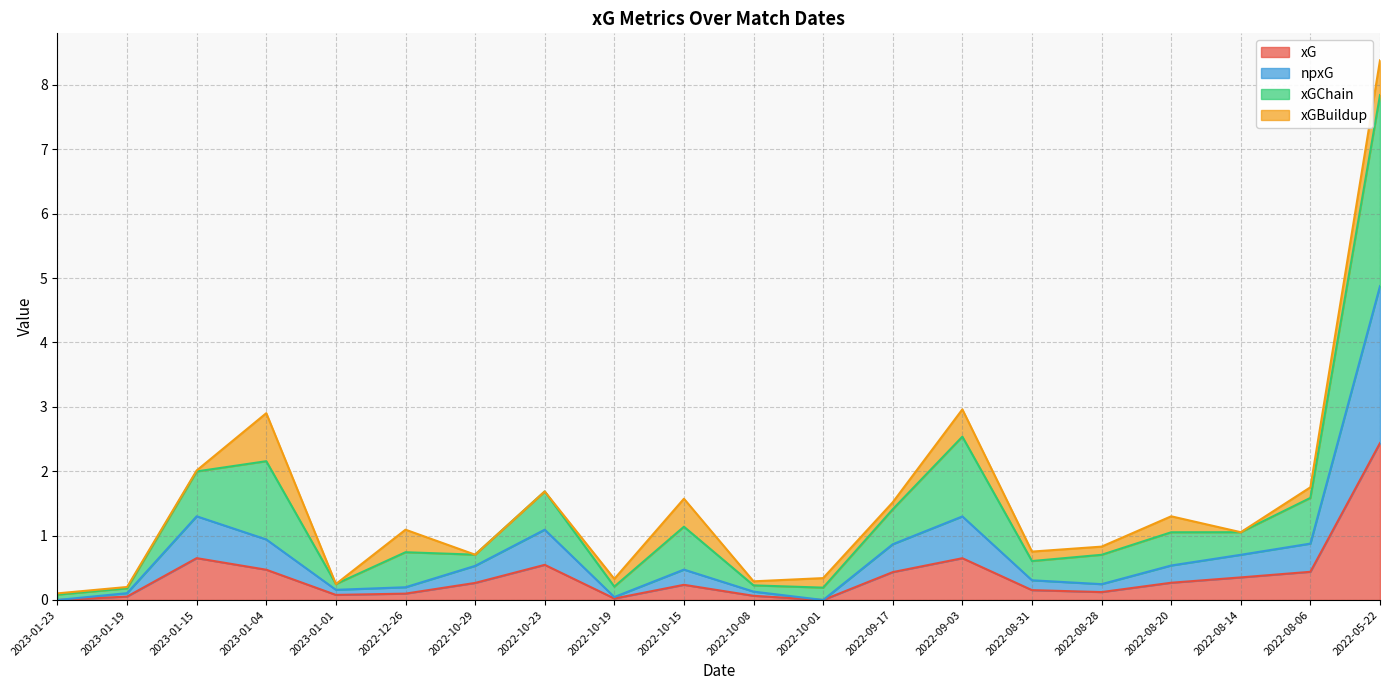

The xGChain series shows 4.8 at 2023-01-04. True or false?

False